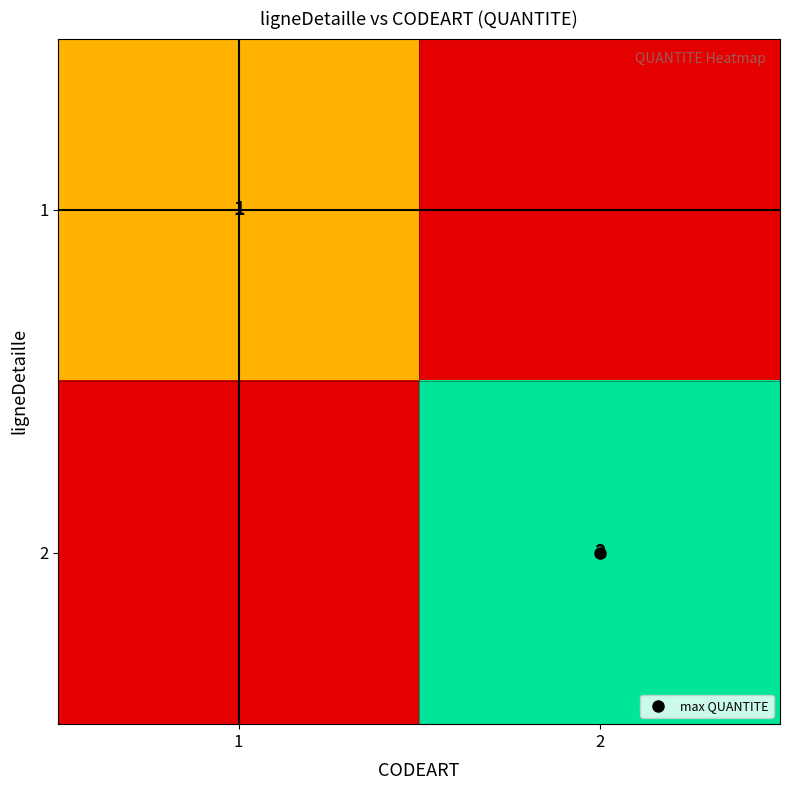

What is the difference between the highest and lowest values at 1?

1